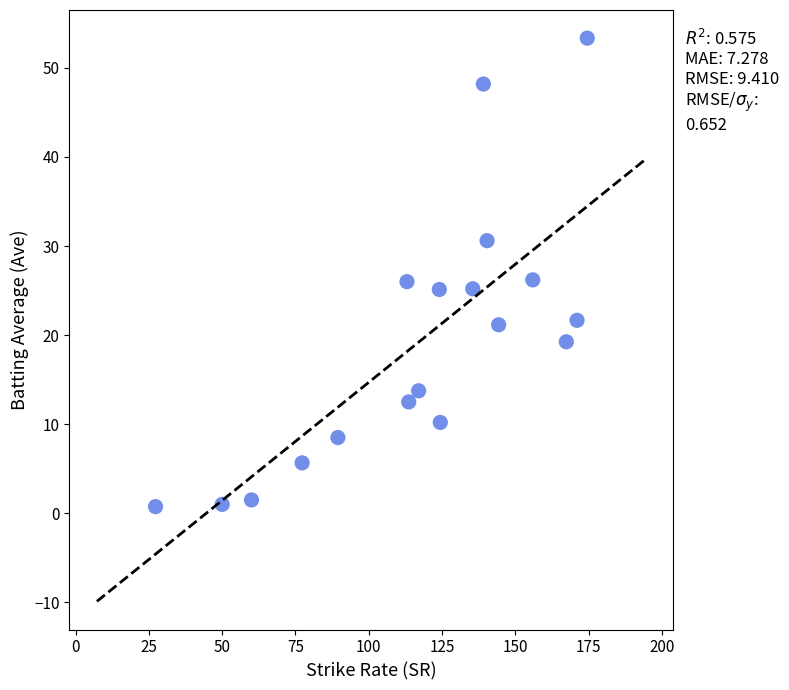

What is the range of X values (max minus min)?

147.3